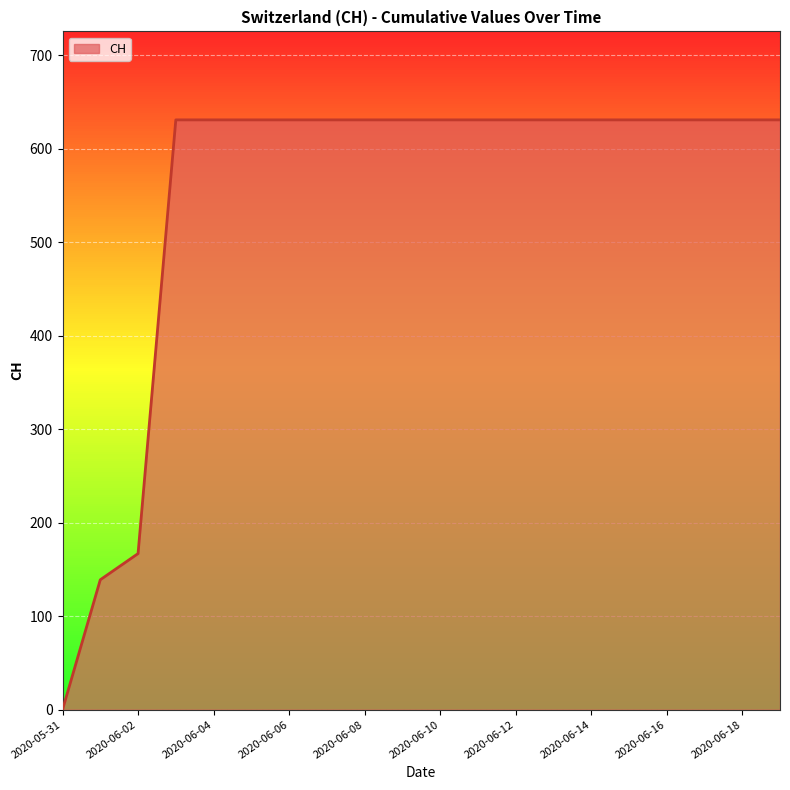

What is the greatest value displayed?

631